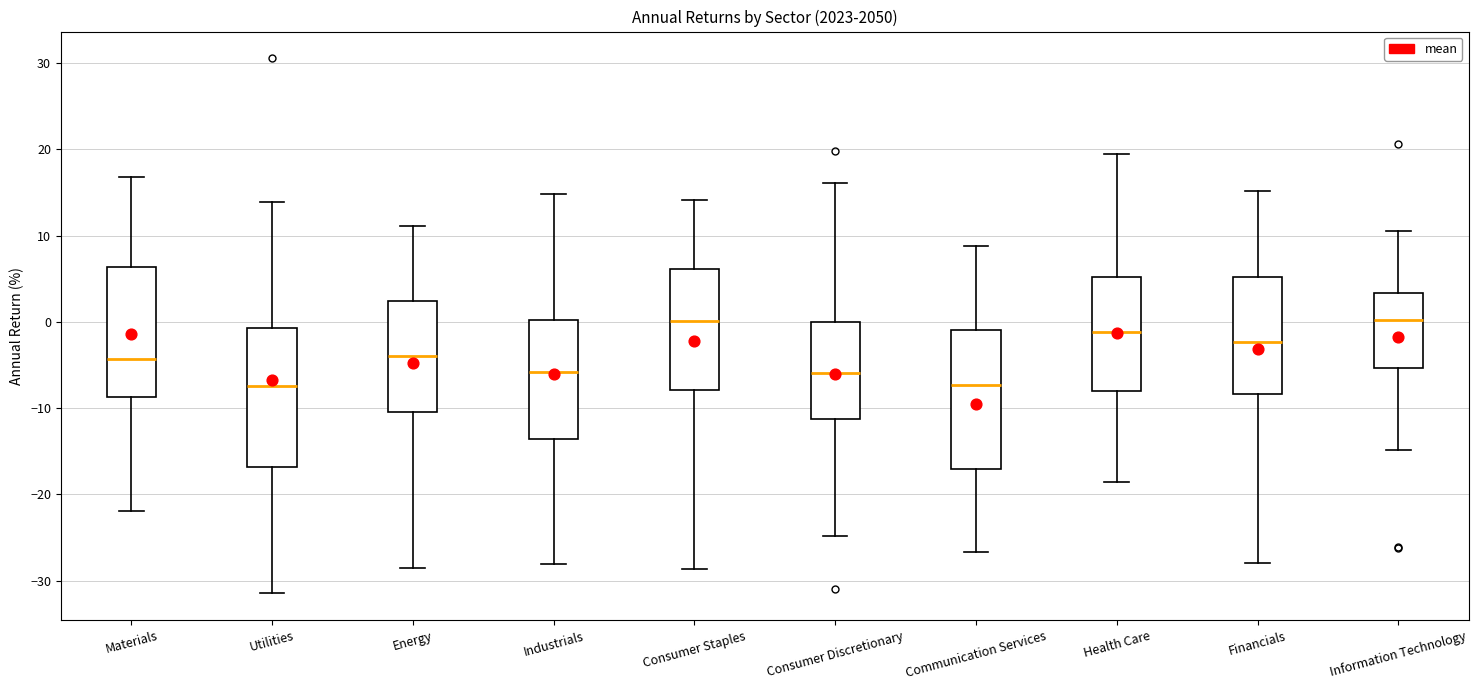

Reading left to right, transcribe this box plot: for each box, give where its median line is, the range the box spans, and where its two whiskers end, as read against the y-axis. The values are not printed on the chart, so give them approximately, as read against the axis.

Materials: median -4, box -9 to 6, whiskers -22 to 17
Utilities: median -7, box -17 to -1, whiskers -31 to 14
Energy: median -4, box -11 to 2, whiskers -29 to 11
Industrials: median -6, box -14 to 0, whiskers -28 to 15
Consumer Staples: median 0, box -8 to 6, whiskers -29 to 14
Consumer Discretionary: median -6, box -11 to 0, whiskers -25 to 16
Communication Services: median -7, box -17 to -1, whiskers -27 to 9
Health Care: median -1, box -8 to 5, whiskers -19 to 19
Financials: median -2, box -8 to 5, whiskers -28 to 15
Information Technology: median 0, box -5 to 3, whiskers -15 to 11